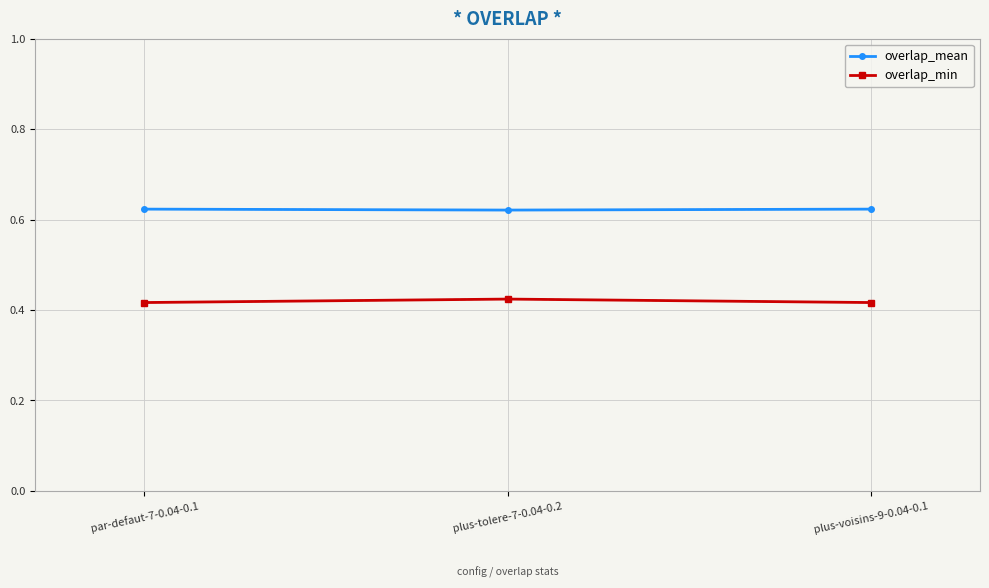

True or false: overlap_min has a value of 0.7 at par-defaut-7-0.04-0.1.

False